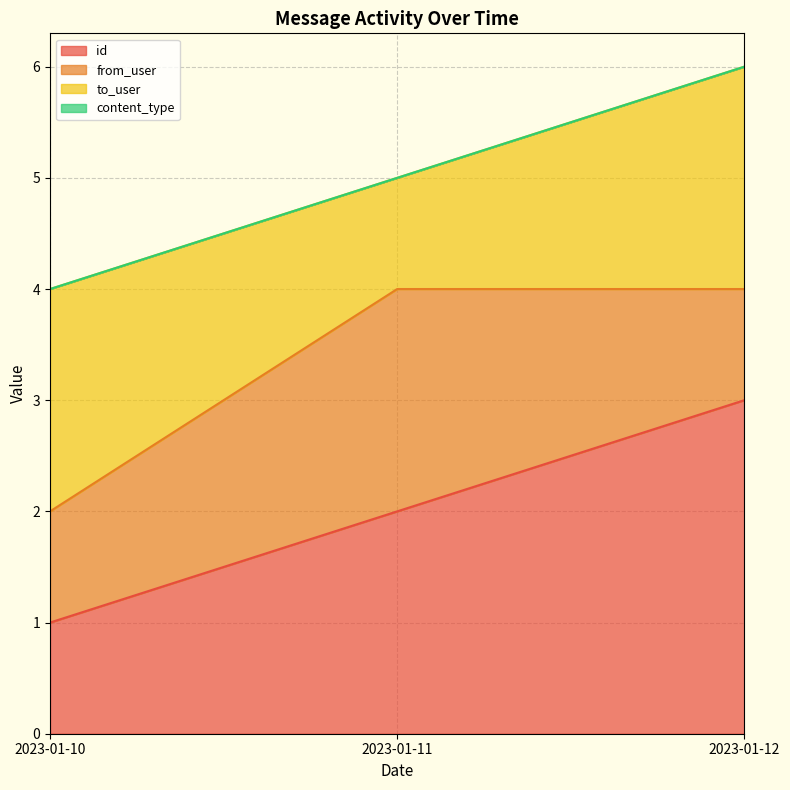

What is the value of the to_user point at the 3rd from the left?

2